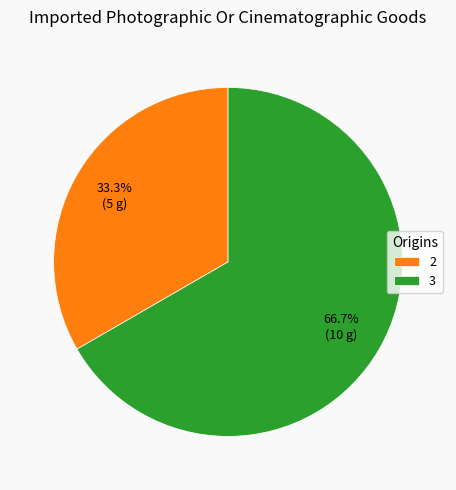

Rank the categories by value from lowest to highest.

2, 3